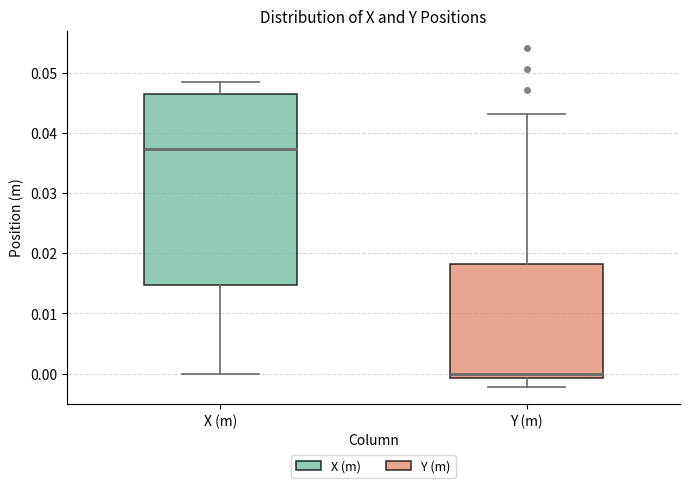

Reading left to right, transcribe this box plot: for each box, give where its median line is, the range the box spans, and where its two whiskers end, as read against the y-axis. The values are not printed on the chart, so give them approximately, as read against the axis.

X (m): median 0.037, box 0.015 to 0.047, whiskers 0.000 to 0.049
Y (m): median 0.000, box -0.001 to 0.018, whiskers -0.002 to 0.043